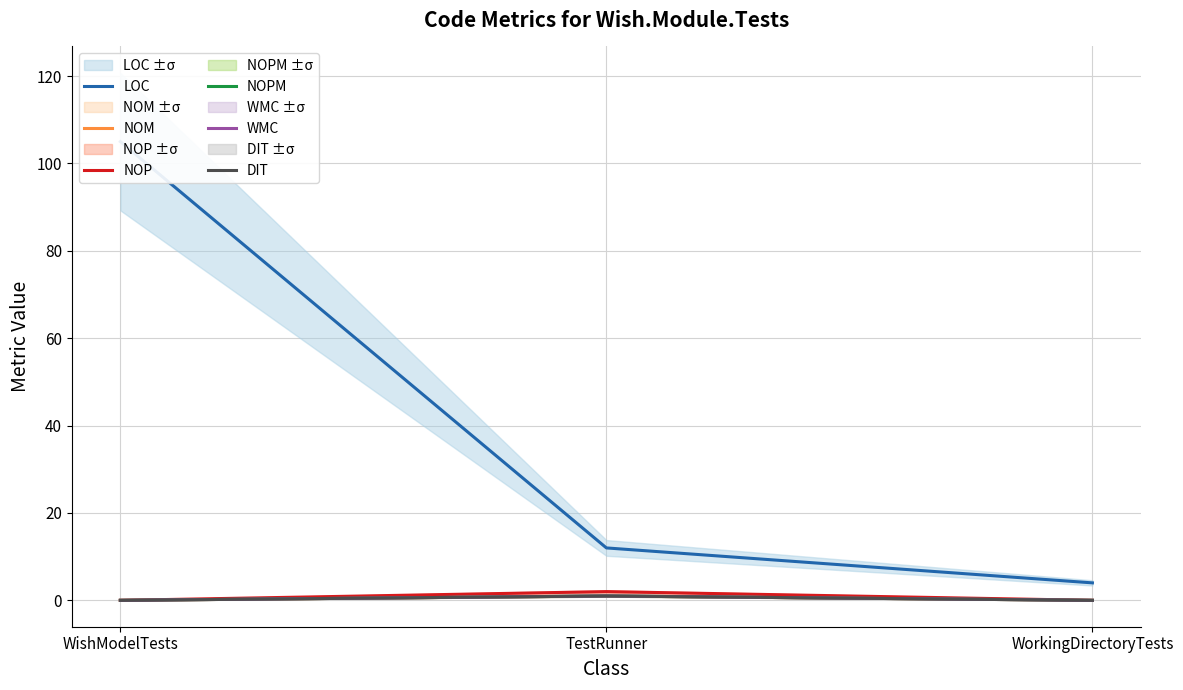

What position from the left is TestRunner?

2